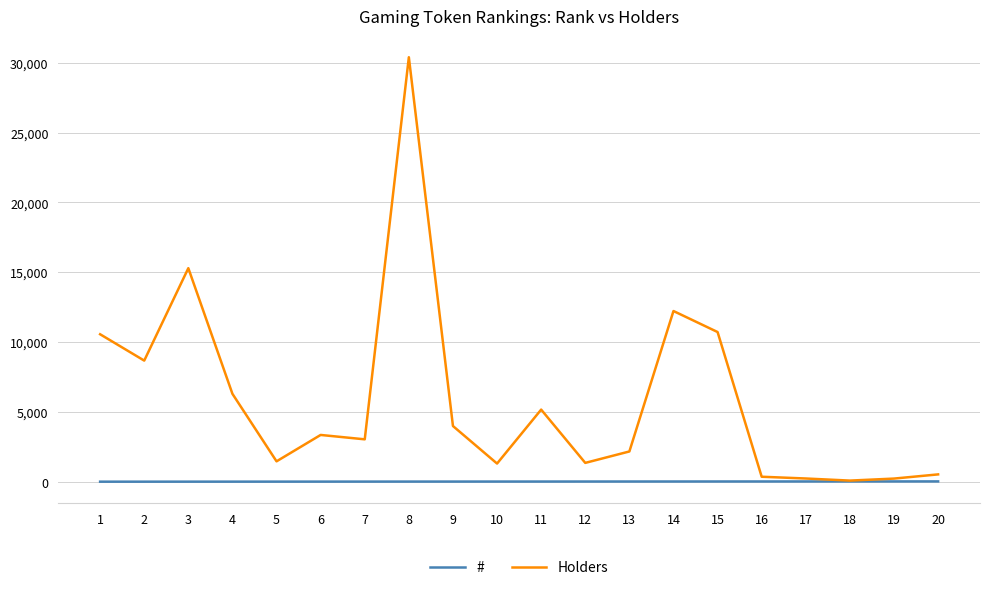

Does the chart display data point markers on the line(s)?

No